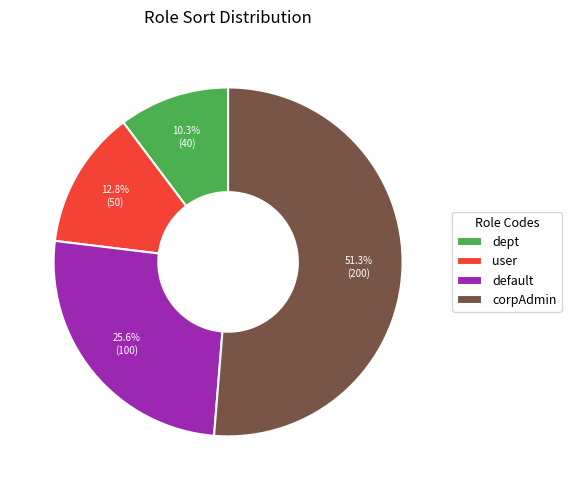

Do corpAdmin and user together represent more than half of the pie?

Yes